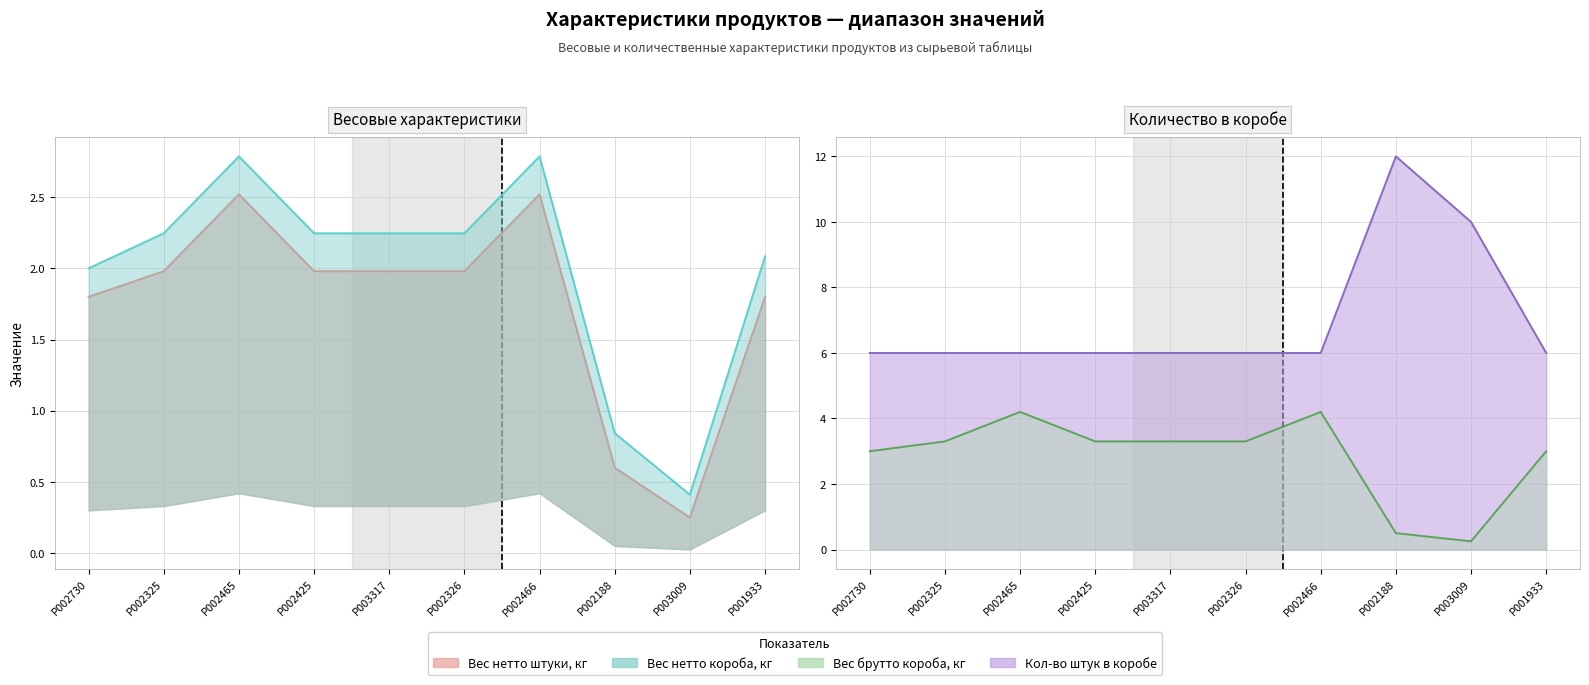

How many values in the Вес брутто короба, кг брутто series are below 2?

2